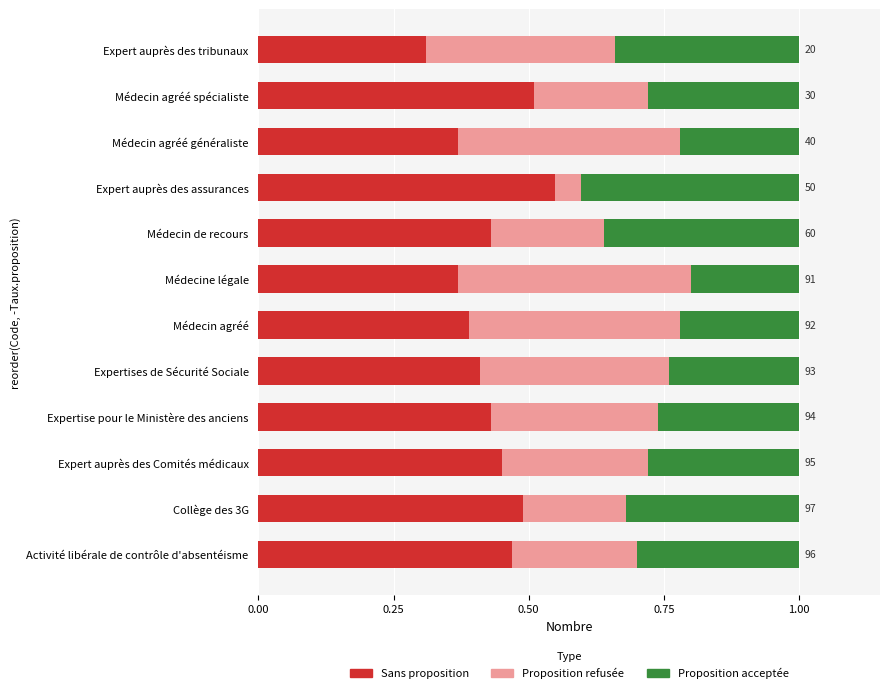

What is the total value across all series at Expertises de Sécurité Sociale?

1.0